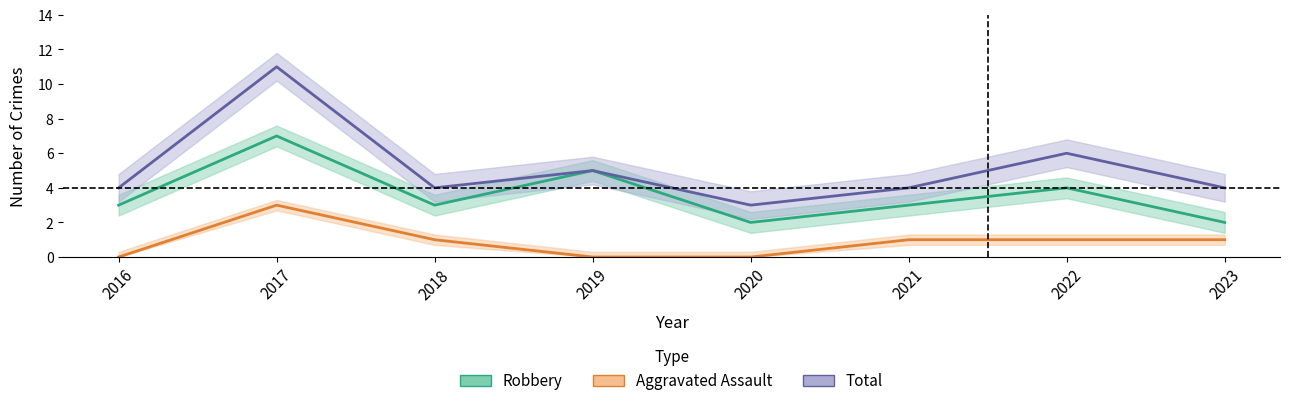

Between 2017 and 2023, which series saw the biggest shift?

Total